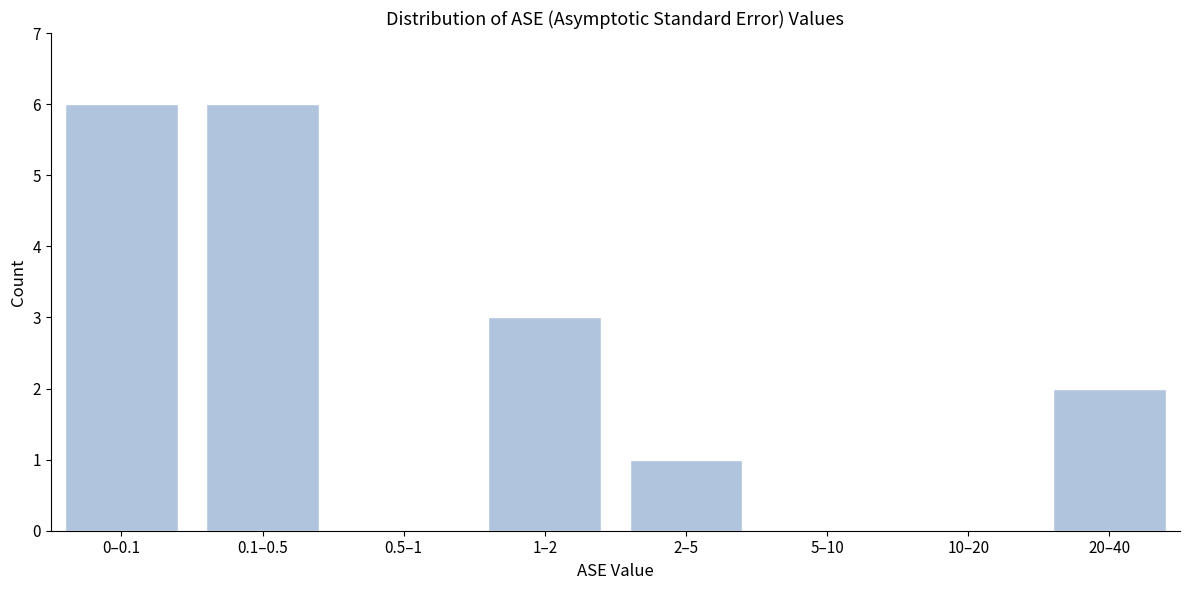

Reading left to right, what are all the values shown in this chart?

0–0.1=6	0.1–0.5=6	0.5–1=0	1–2=3	2–5=1	5–10=0	10–20=0	20–40=2